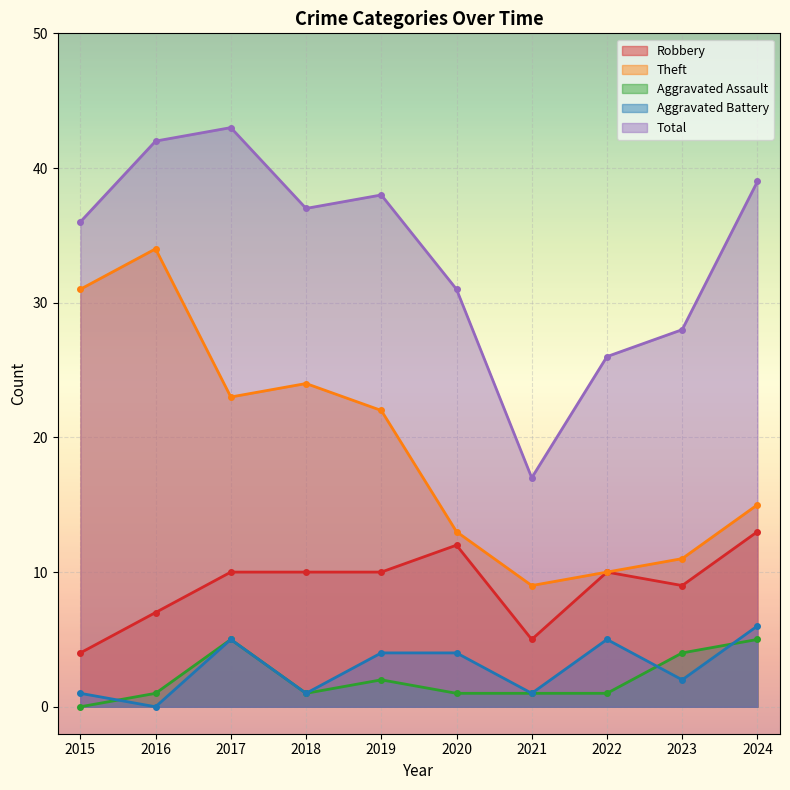

True or false: Total has a value of 39 at 2024.

True